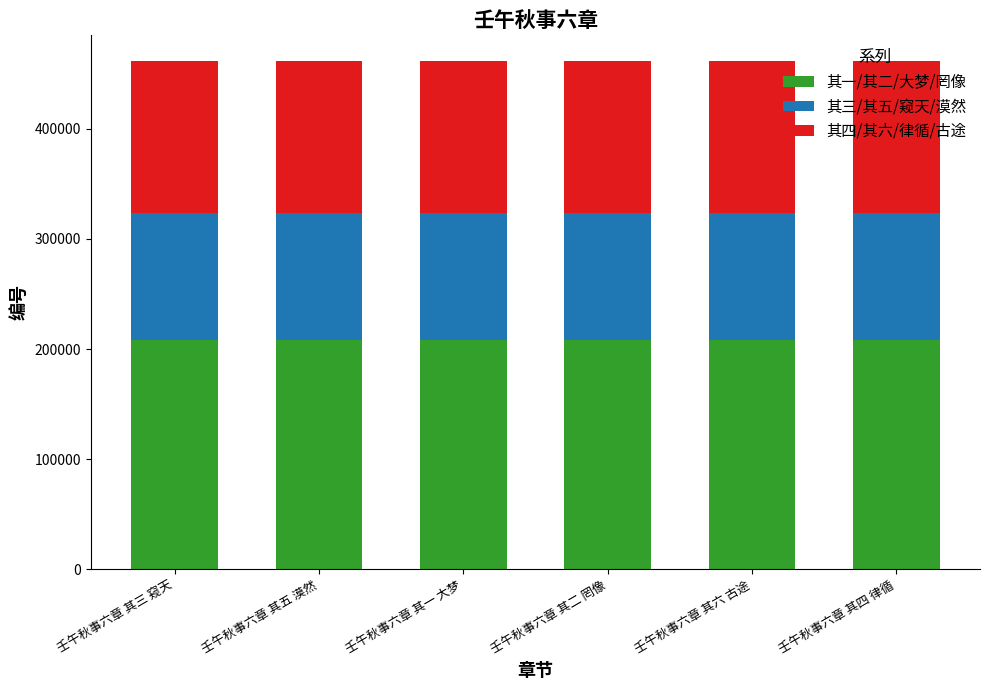

Count the number of data series in this chart.

3